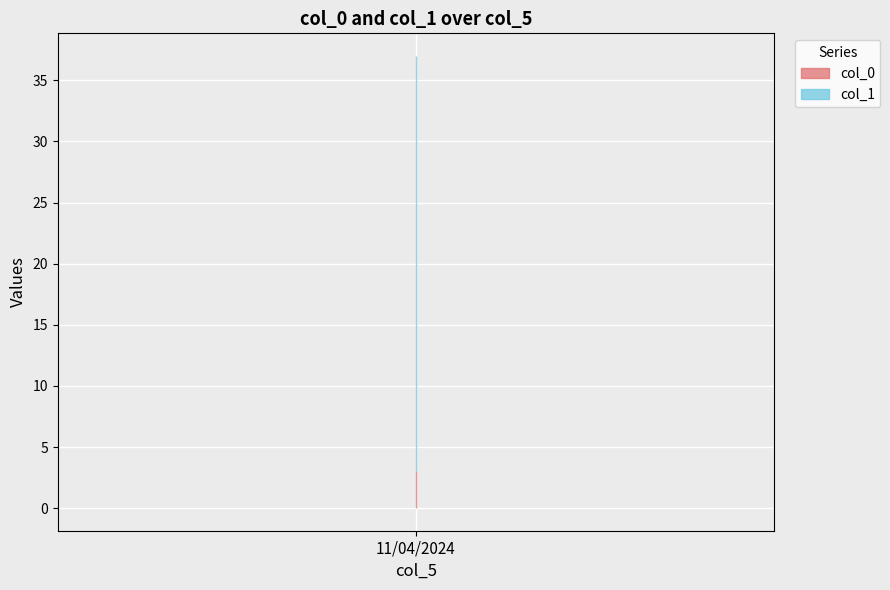

What is the value of the col_1 point at the 3rd from the left?

34